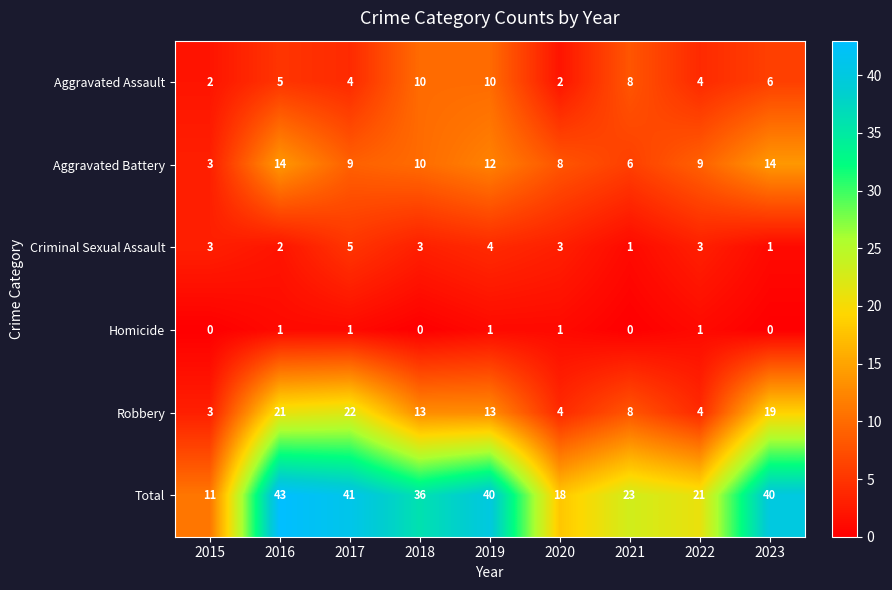

What is the spread (max minus min) of values at 2016?

42